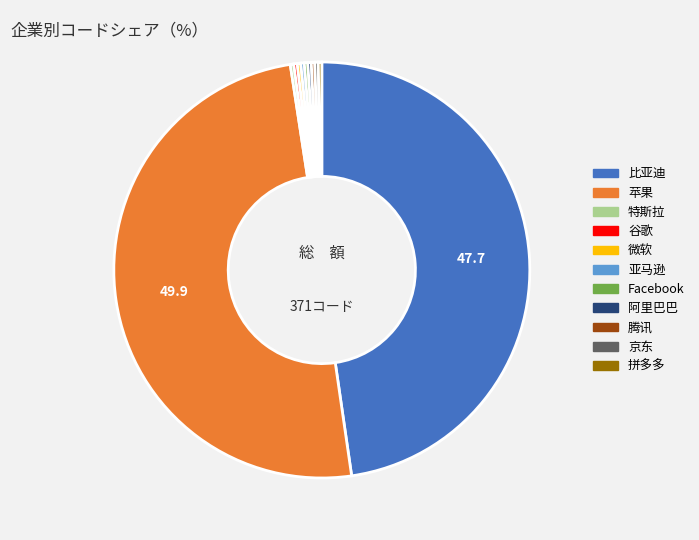

Does 比亚迪 account for over 50% of the chart?

No